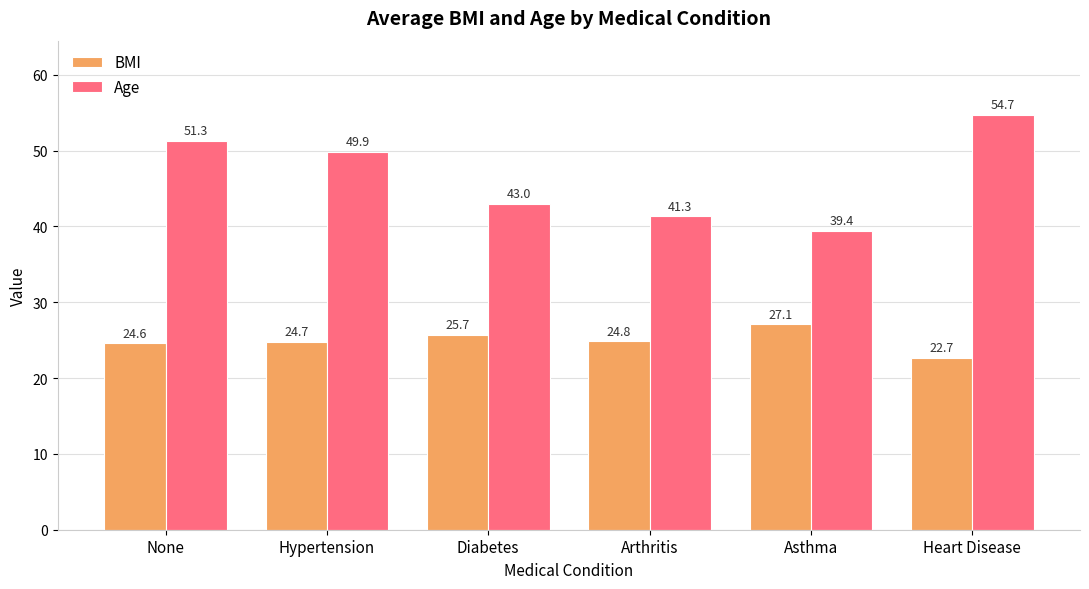

Reading left to right, list all the values displayed in this chart.

BMI: 24.6	24.7	25.7	24.8	27.1	22.7
Age: 51.3	49.9	43.0	41.3	39.4	54.7